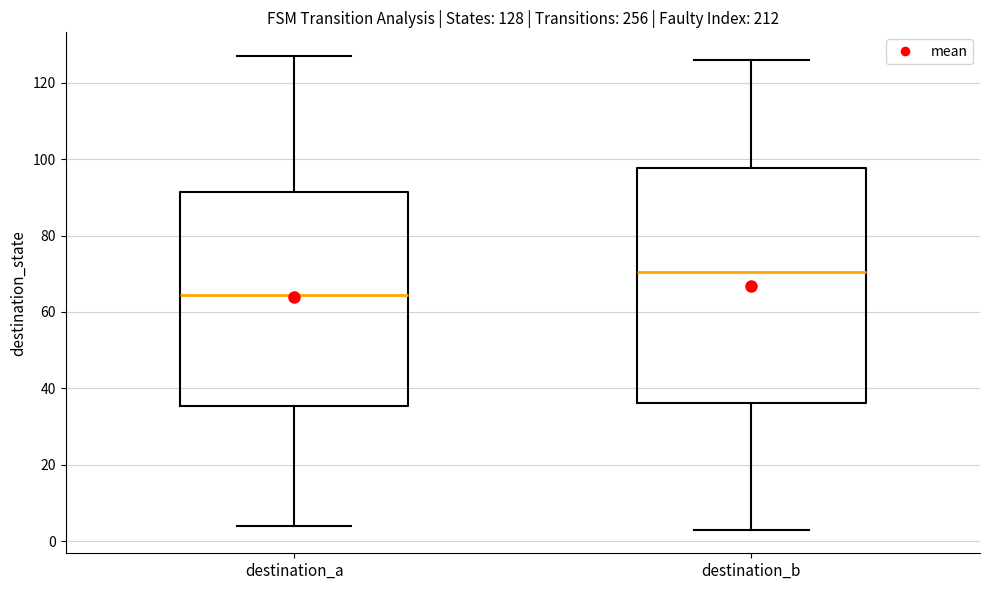

Comparing the boxes themselves (not the whiskers), which one is the tallest?

destination_b